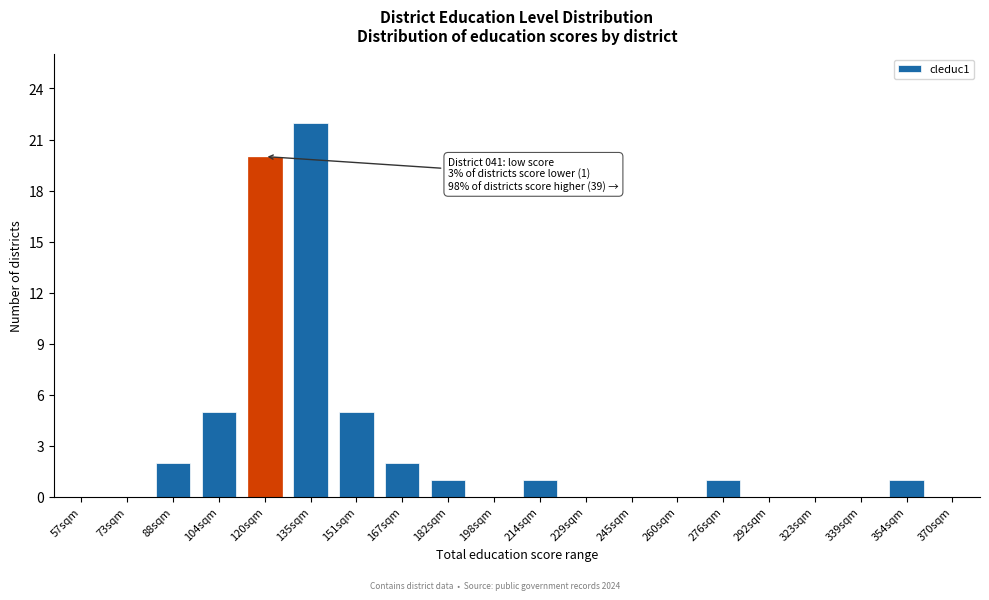

Reading left to right, what are all the values shown in this chart?

57sqm=0	73sqm=0	88sqm=2	104sqm=5	120sqm=20	135sqm=22	151sqm=5	167sqm=2	182sqm=1	198sqm=0	214sqm=1	229sqm=0	245sqm=0	260sqm=0	276sqm=1	292sqm=0	323sqm=0	339sqm=0	354sqm=1	370sqm=0